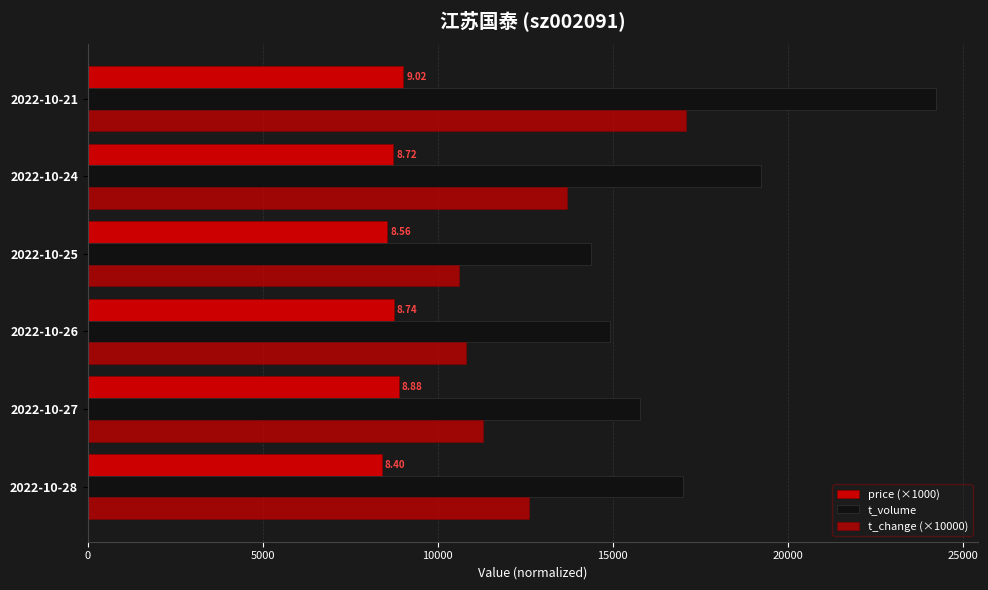

List the series in order of their overall mean, lowest first.

price (×1000), t_change (×10000), t_volume